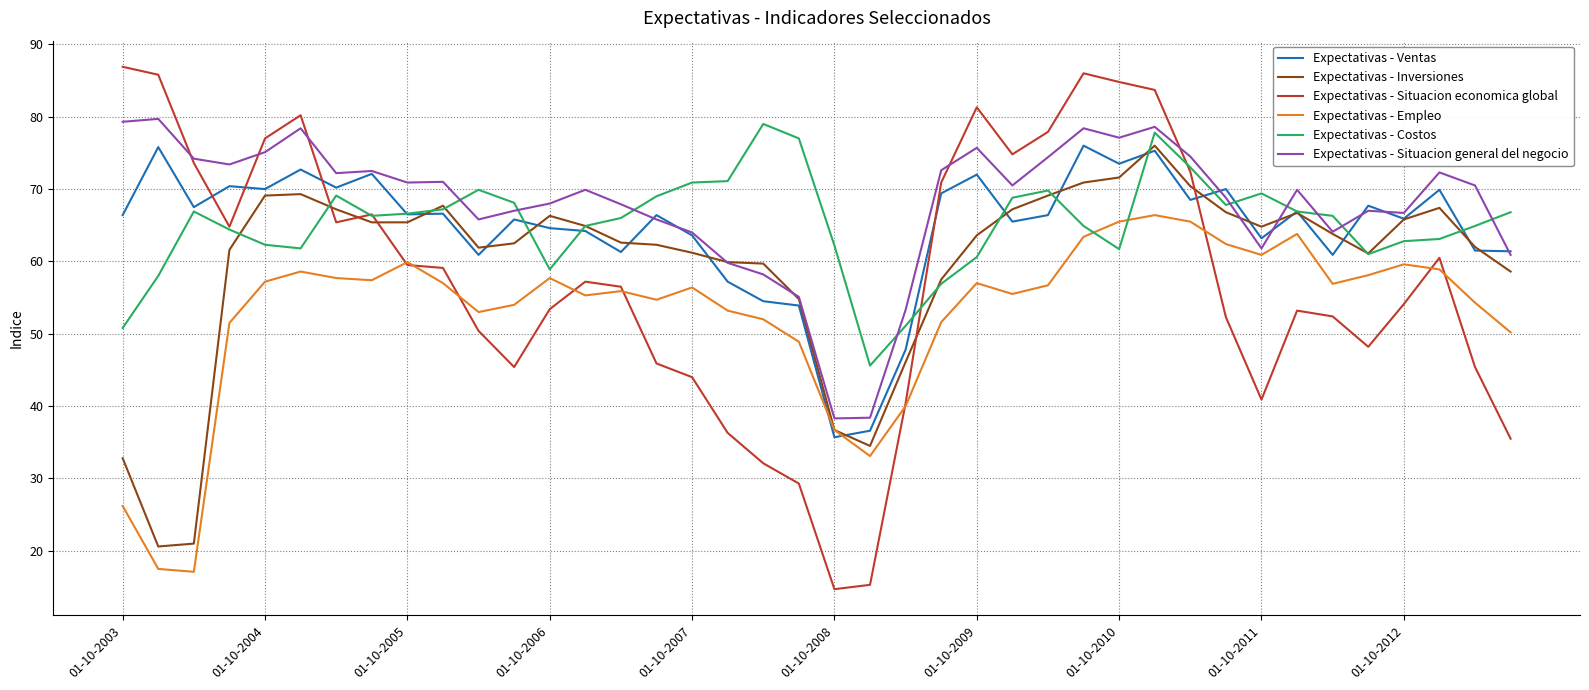

What is the lowest value of the Expectativas - Situacion economica global series?

14.7